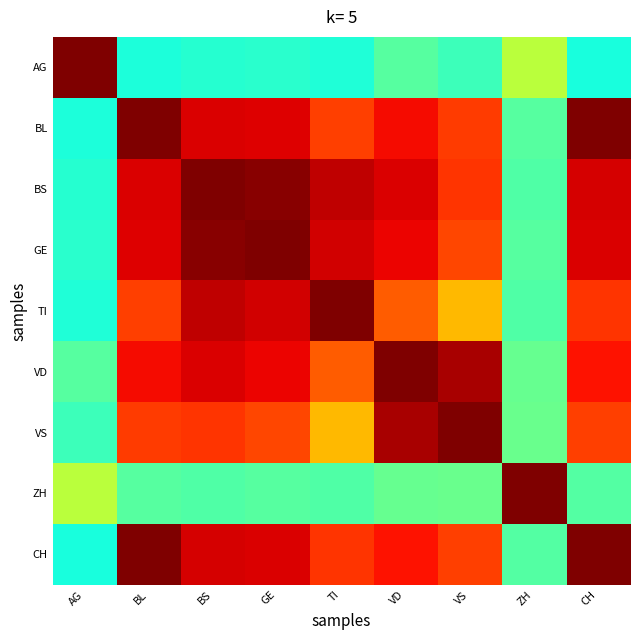

Reading left to right, extract all data points from this chart.

AG: AG=1.0	BL=-0.2	BS=-0.2	GE=-0.2	TI=-0.2	VD=-0.1	VS=-0.2	ZH=0.2	CH=-0.2
BL: AG=-0.2	BL=1.0	BS=0.8	GE=0.8	TI=0.7	VD=0.8	VS=0.7	ZH=-0.1	CH=1.0
BS: AG=-0.2	BL=0.8	BS=1.0	GE=1.0	TI=0.9	VD=0.8	VS=0.7	ZH=-0.1	CH=0.8
GE: AG=-0.2	BL=0.8	BS=1.0	GE=1.0	TI=0.9	VD=0.8	VS=0.7	ZH=-0.1	CH=0.8
TI: AG=-0.2	BL=0.7	BS=0.9	GE=0.9	TI=1.0	VD=0.6	VS=0.4	ZH=-0.1	CH=0.7
VD: AG=-0.1	BL=0.8	BS=0.8	GE=0.8	TI=0.6	VD=1.0	VS=0.9	ZH=-0.1	CH=0.8
VS: AG=-0.2	BL=0.7	BS=0.7	GE=0.7	TI=0.4	VD=0.9	VS=1.0	ZH=-0.0	CH=0.7
ZH: AG=0.2	BL=-0.1	BS=-0.1	GE=-0.1	TI=-0.1	VD=-0.1	VS=-0.0	ZH=1.0	CH=-0.1
CH: AG=-0.2	BL=1.0	BS=0.8	GE=0.8	TI=0.7	VD=0.8	VS=0.7	ZH=-0.1	CH=1.0